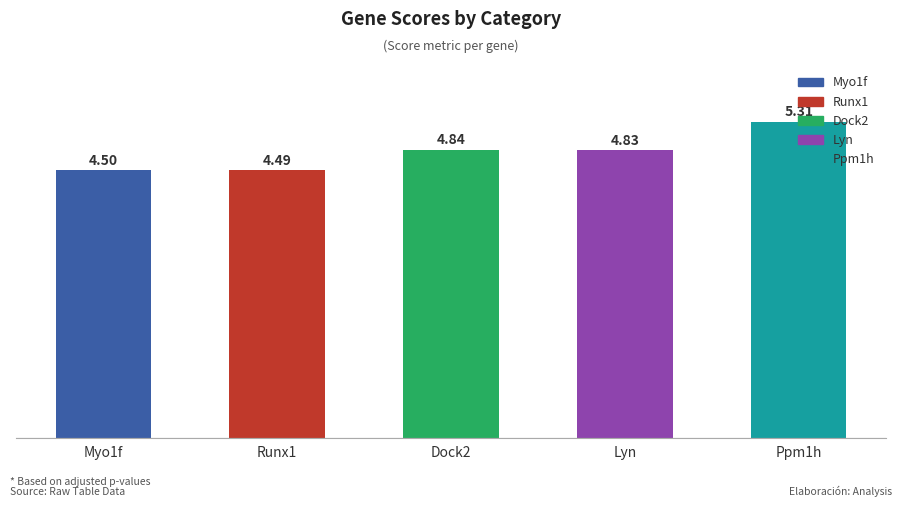

What is the sum of the values at Lyn and Dock2?

9.7